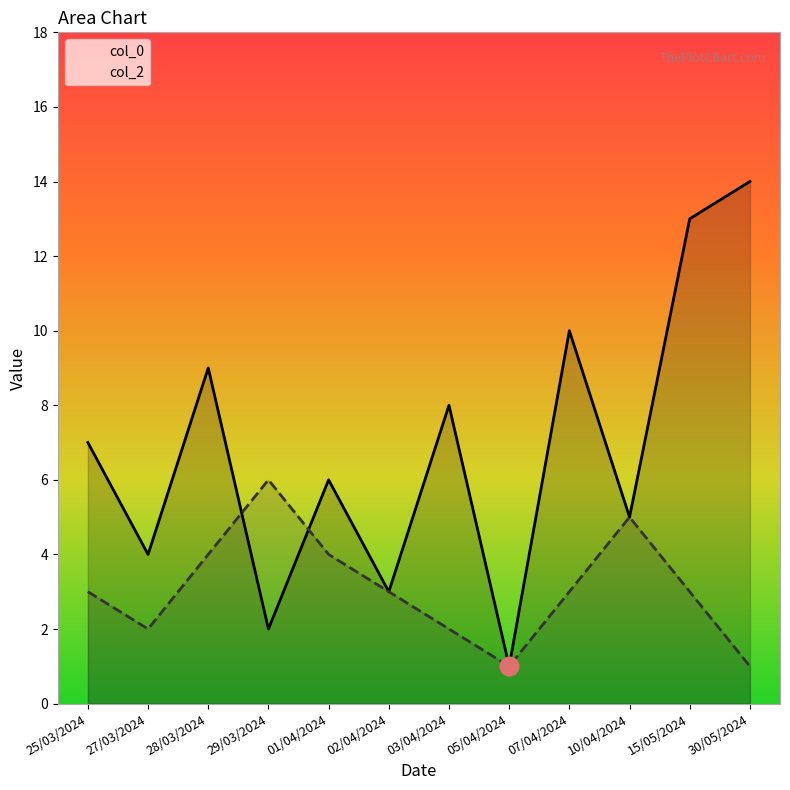

At which category is the sum across all series the highest?

15/05/2024